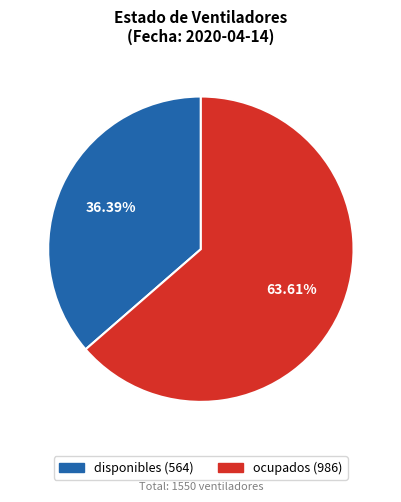

Which category has the biggest portion of the pie?

ocupados